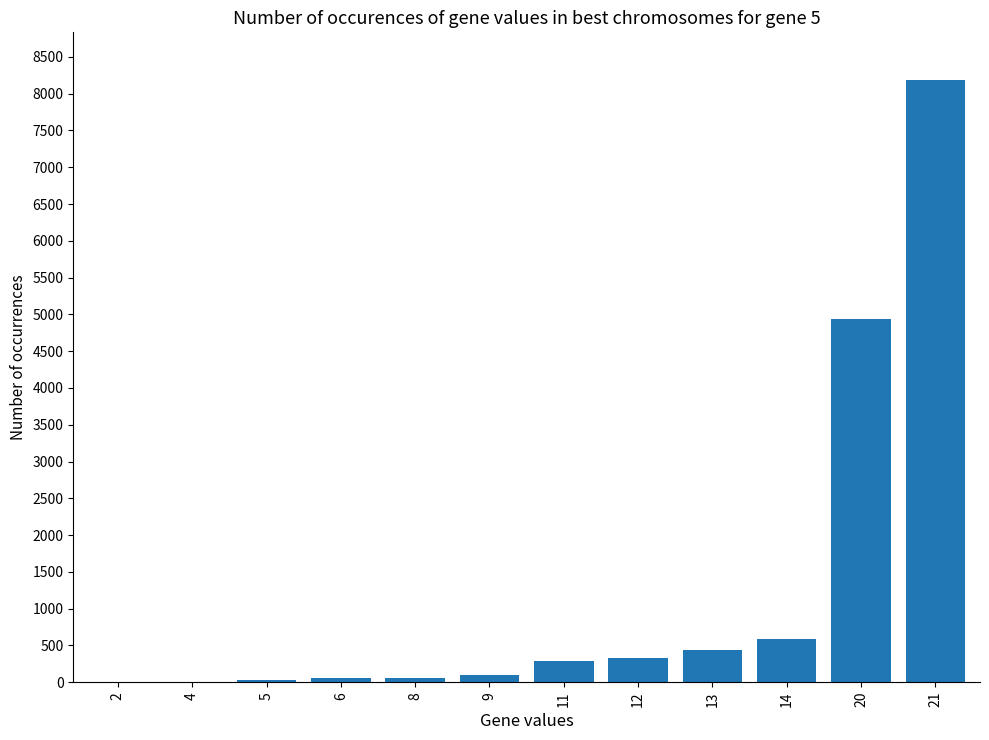

Is it true that the value at 20 is 6436?

False